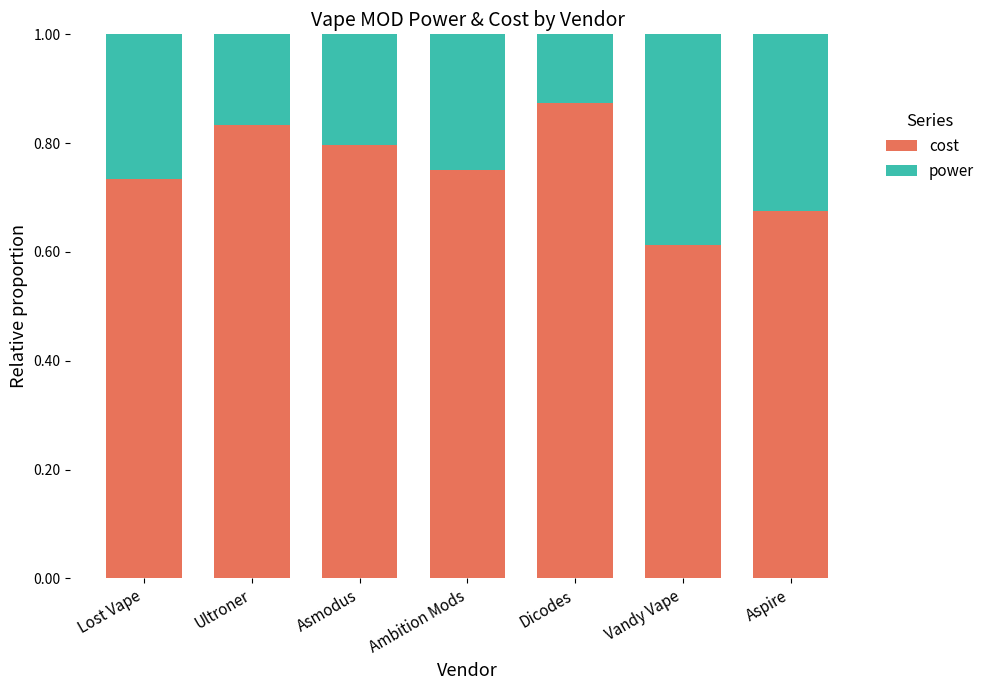

At which label does cost reach its peak?

Dicodes